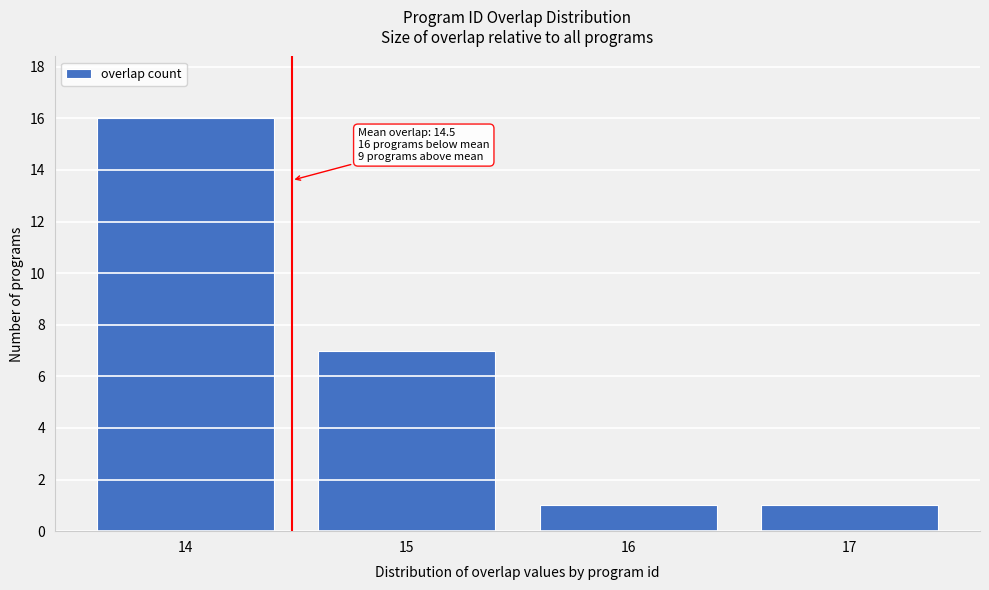

Which range on the x-axis has the tallest bar?

13.5 to 14.5